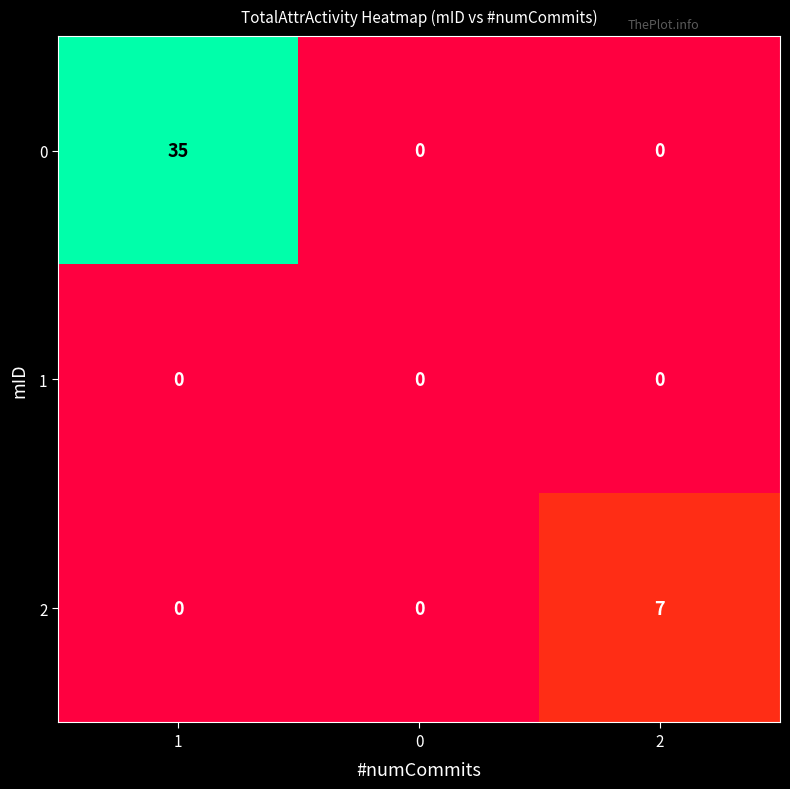

Which series has the largest total across all categories?

0